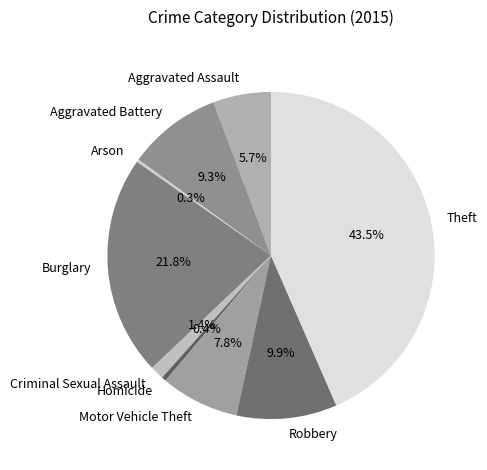

Combined, do Motor Vehicle Theft and Theft account for over 50%?

Yes